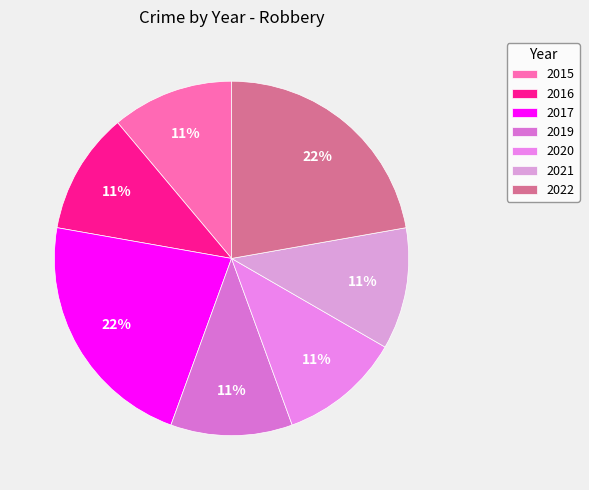

How much of the chart is everything except 2016?

88.9%